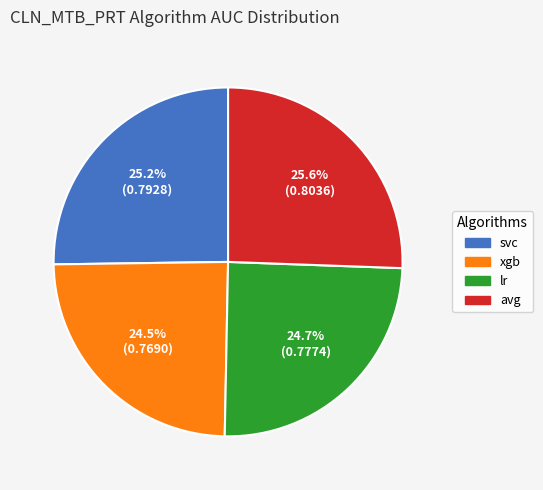

Between svc and xgb, which is larger?

svc